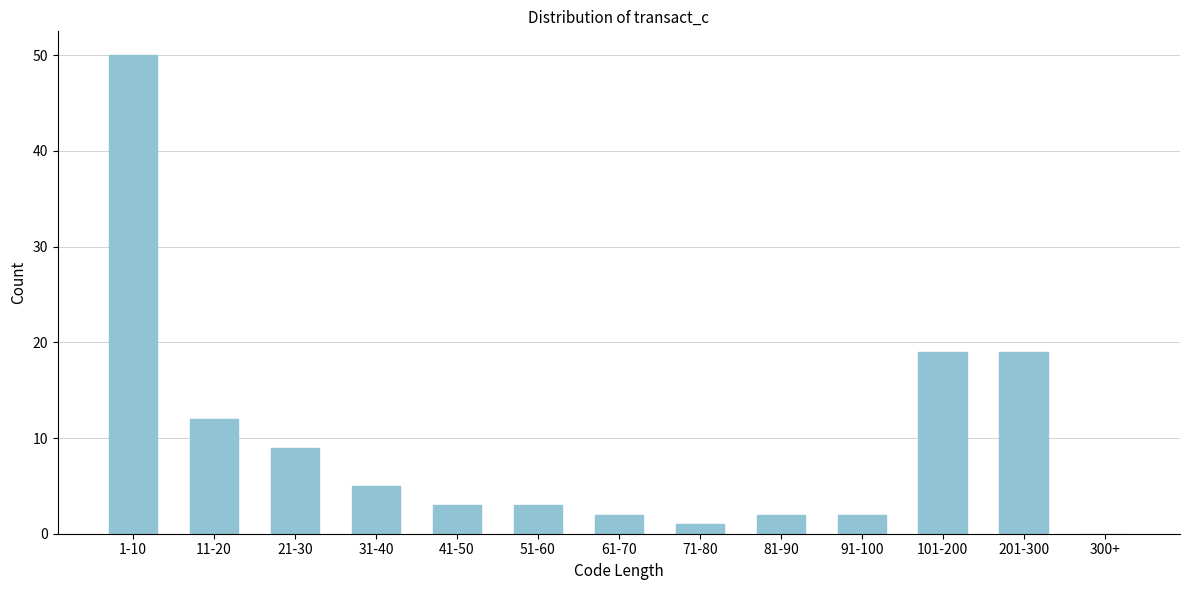

Reading left to right, extract all data points from this chart.

1-10=50	11-20=12	21-30=9	31-40=5	41-50=3	51-60=3	61-70=2	71-80=1	81-90=2	91-100=2	101-200=19	201-300=19	300+=0